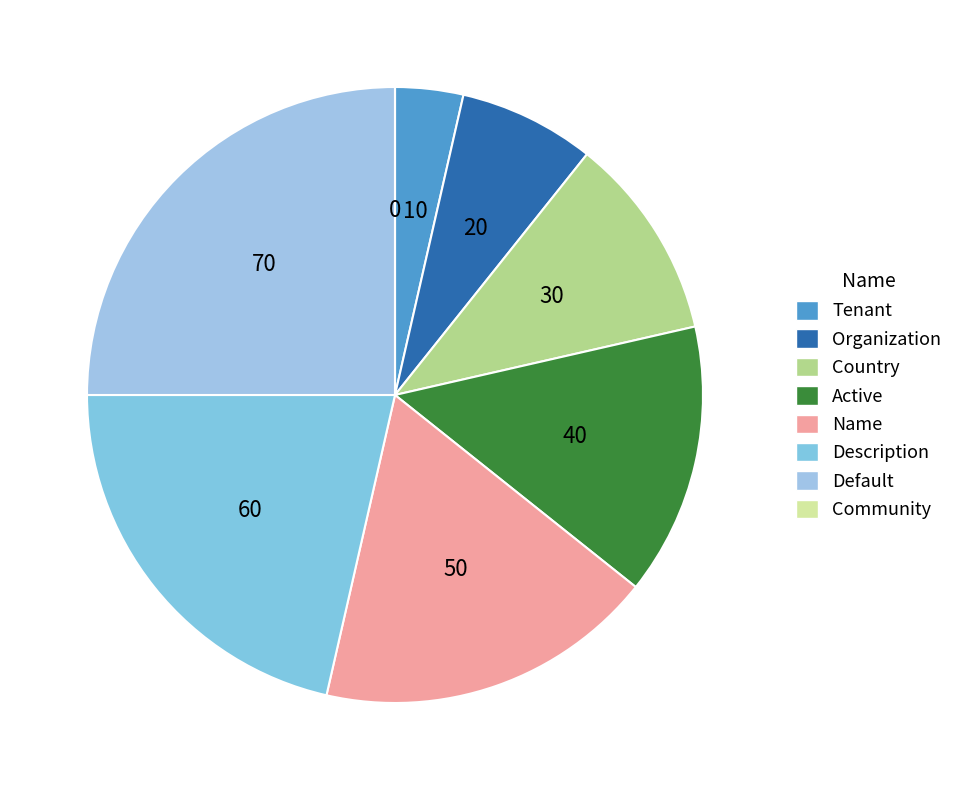

To the nearest percent, what is the average slice percentage?

12%